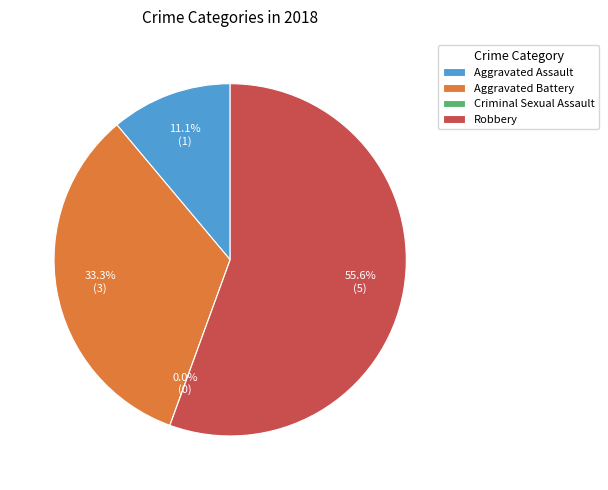

What is the change in value from Aggravated Battery to Criminal Sexual Assault?

-3